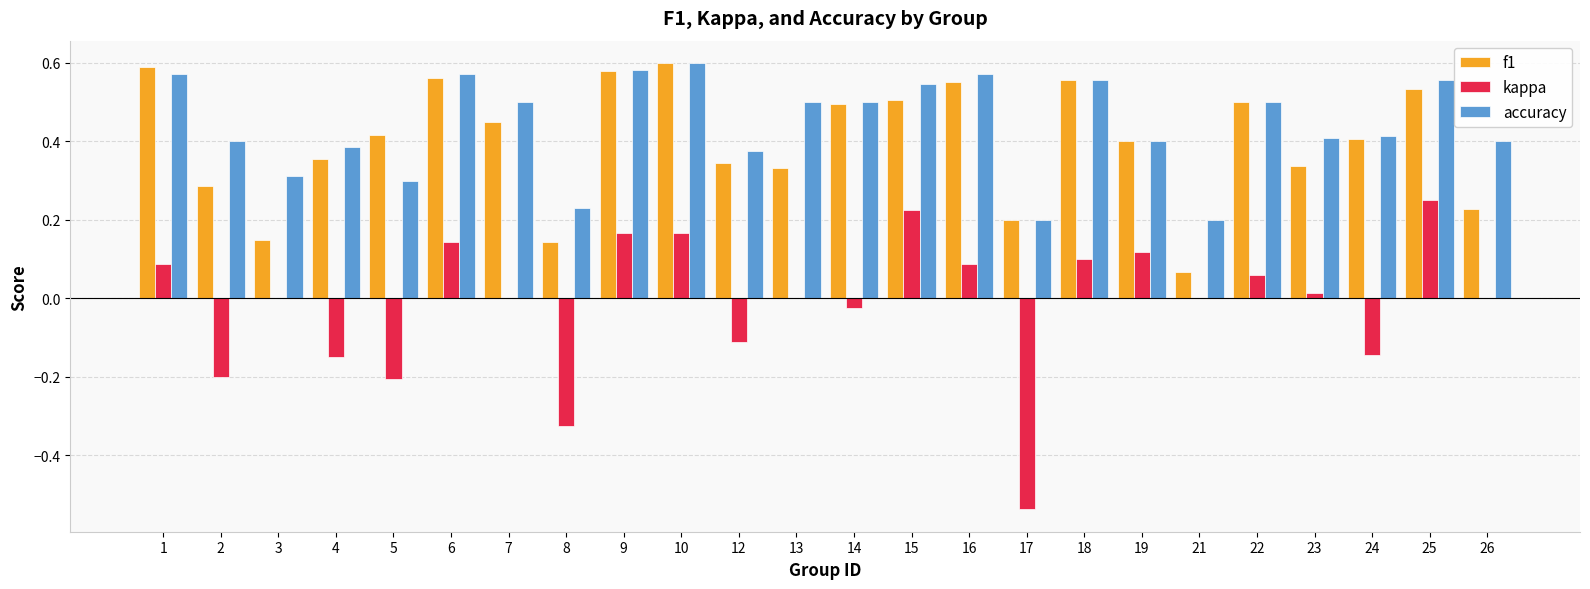

How many f1 values are between 0 and 1?

24